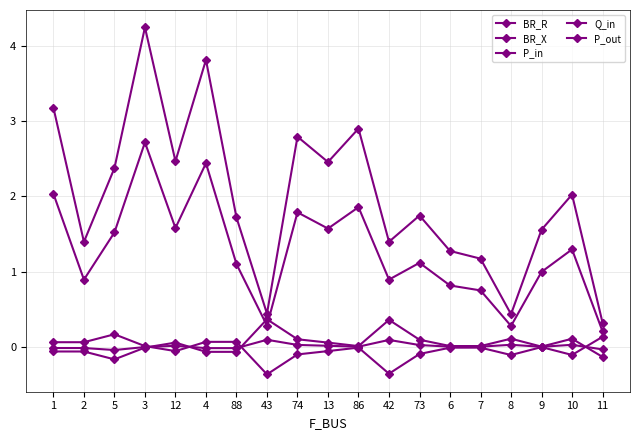

How many lines are shown in the chart?

5